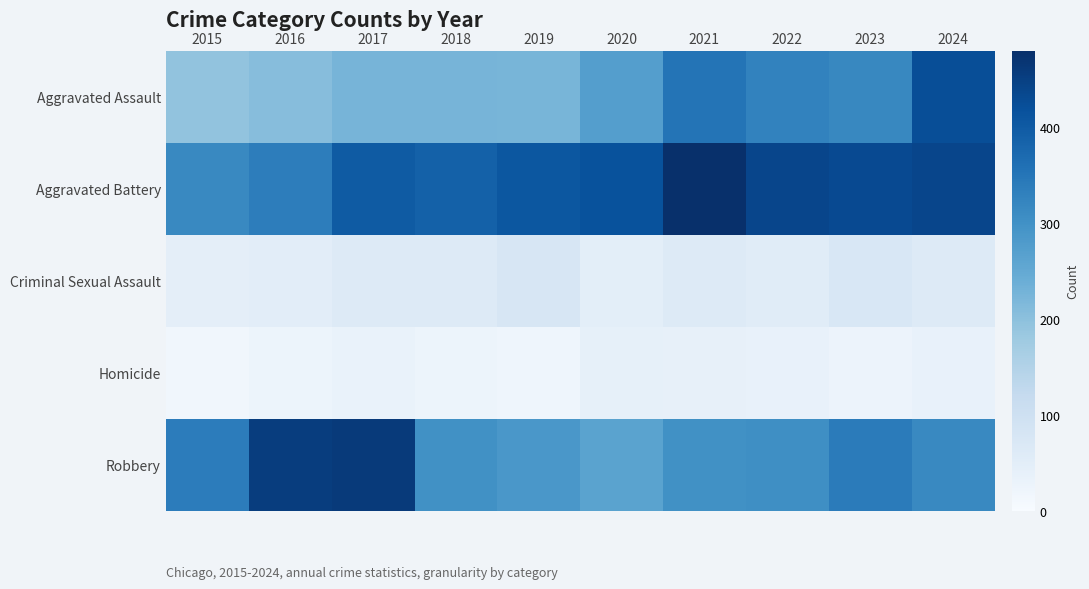

At which category does the chart reach its minimum across all series?

2015